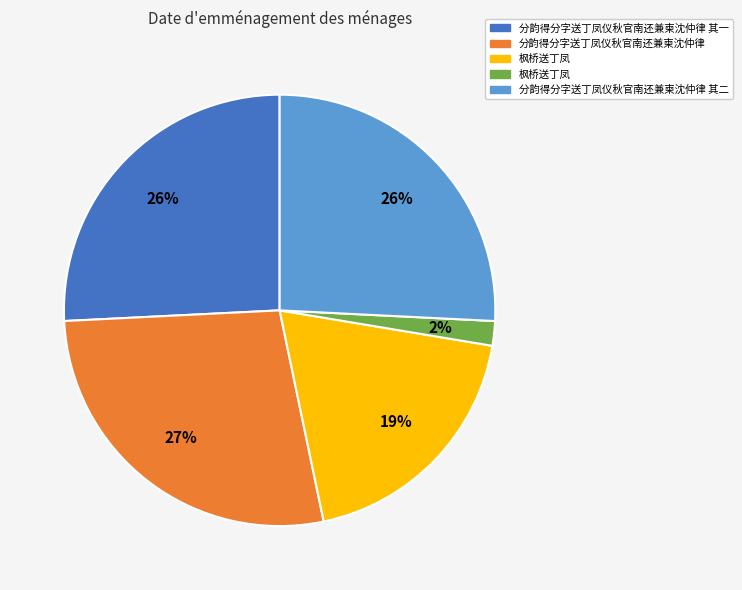

To the nearest percent, what is the average slice percentage?

20%